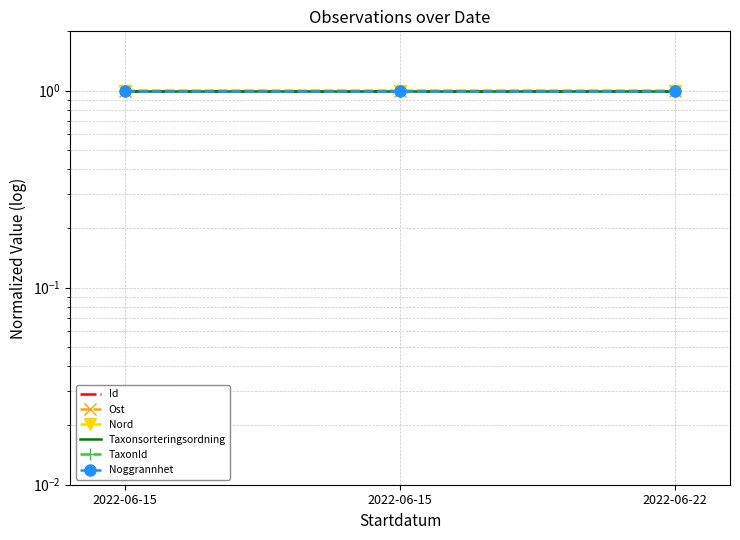

True or false: Id has a value of 1.0 at 2022-06-22.

True